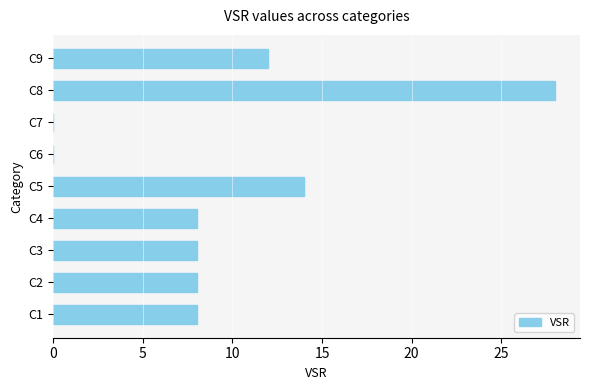

Is it true that the value at C3 is 8?

True